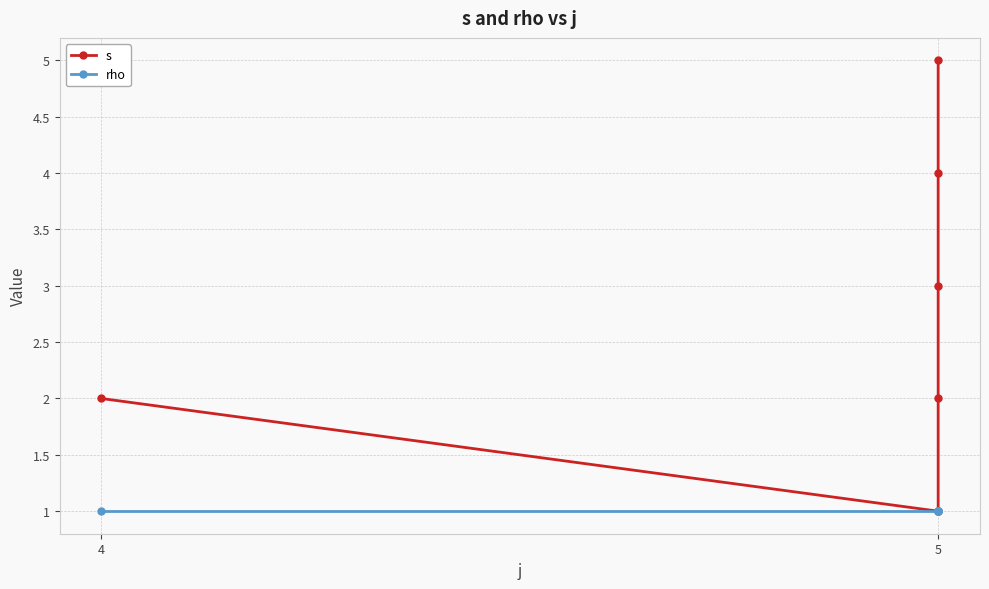

Which label corresponds to the smallest value in the chart?

5